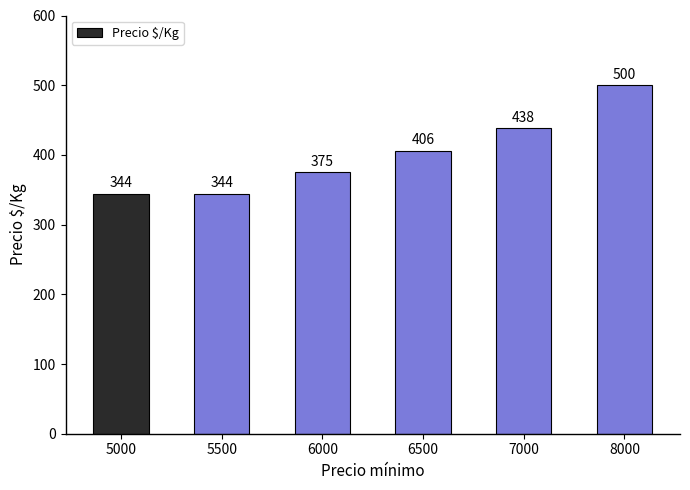

Reading left to right, list all the values displayed in this chart.

344	344	375	406	438	500